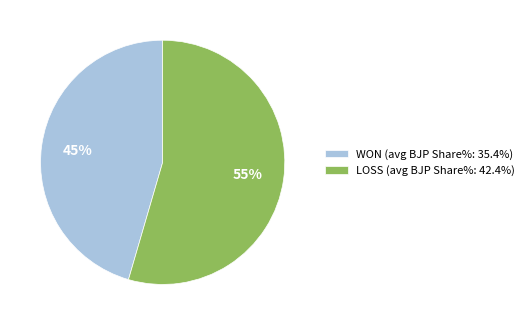

To the nearest percent, what portion does LOSS represent?

55%